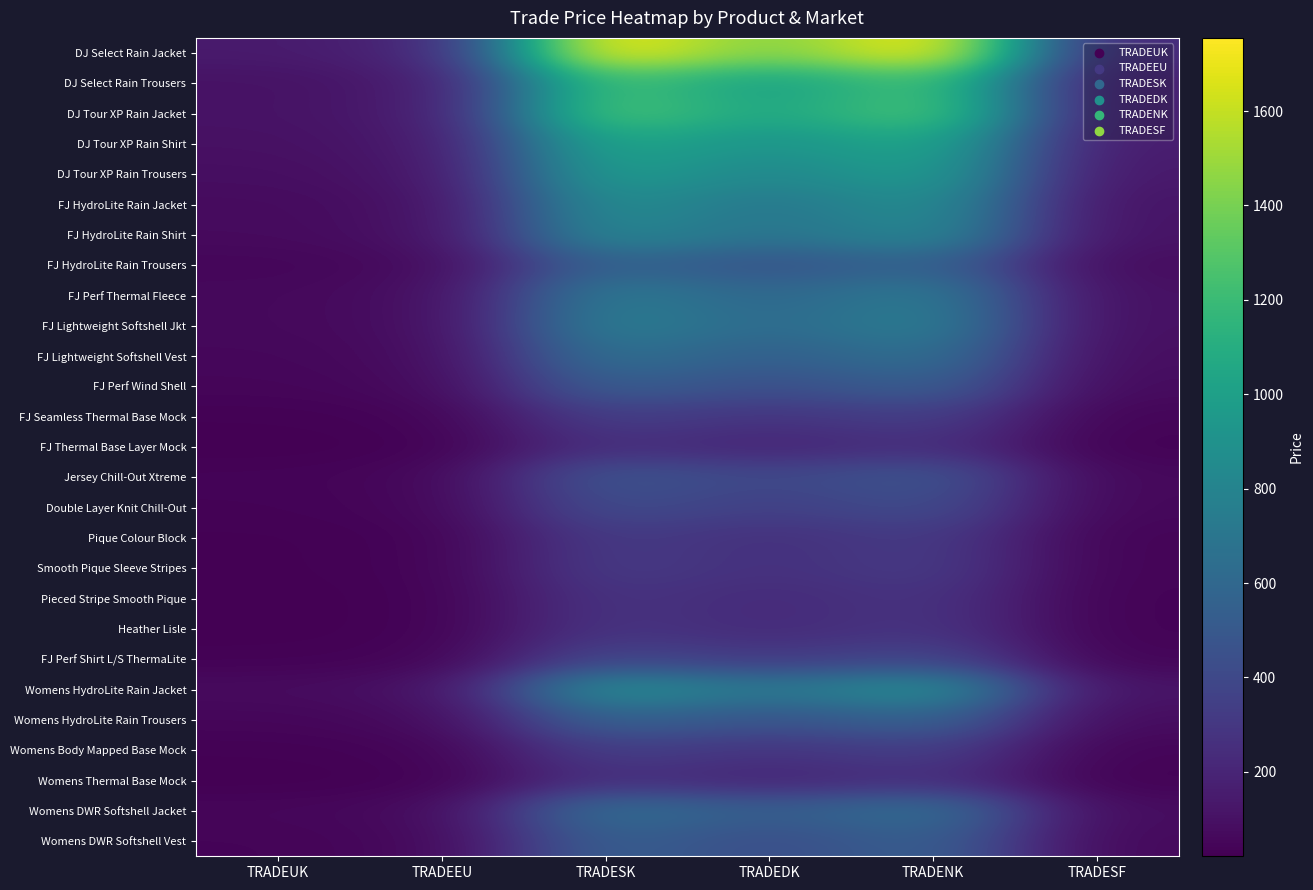

Which label corresponds to the smallest value in the chart?

TRADEUK